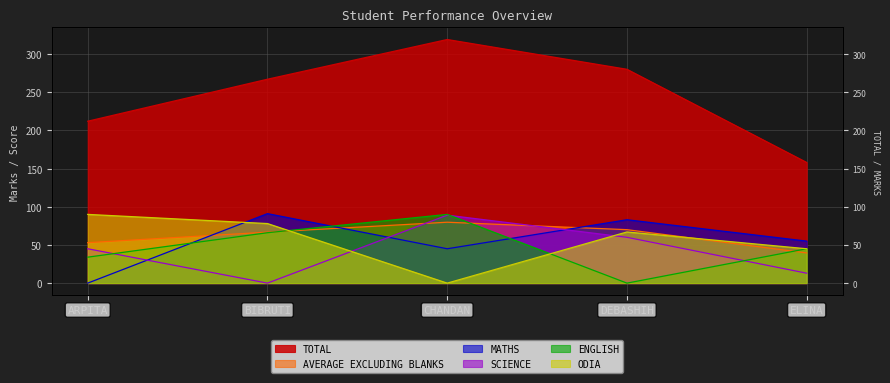

How many interior local valleys does the SCIENCE series have?

1